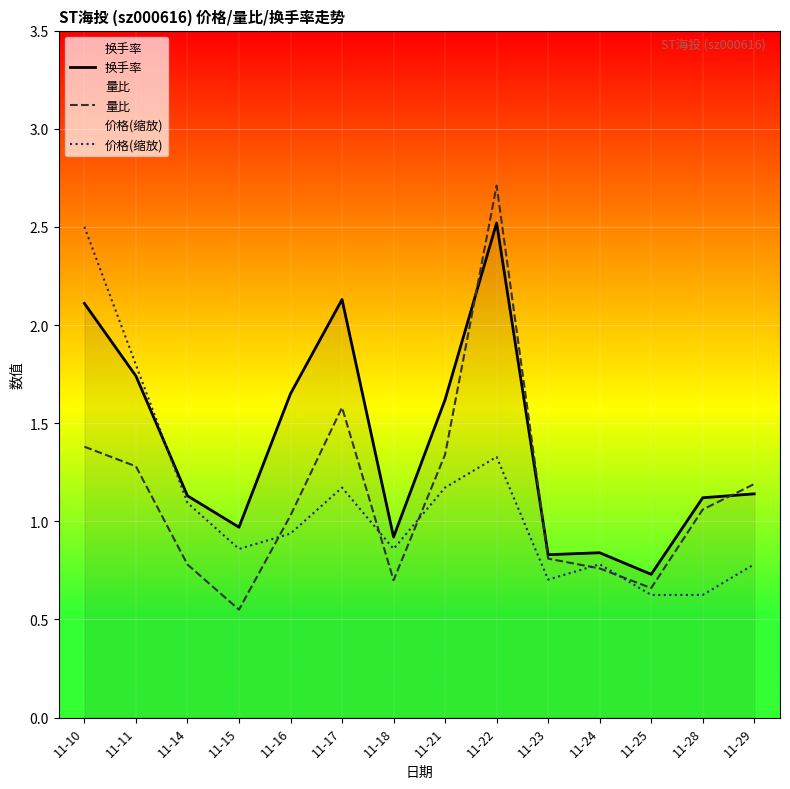

Which has a higher value, 11-21 or 11-14?

11-21